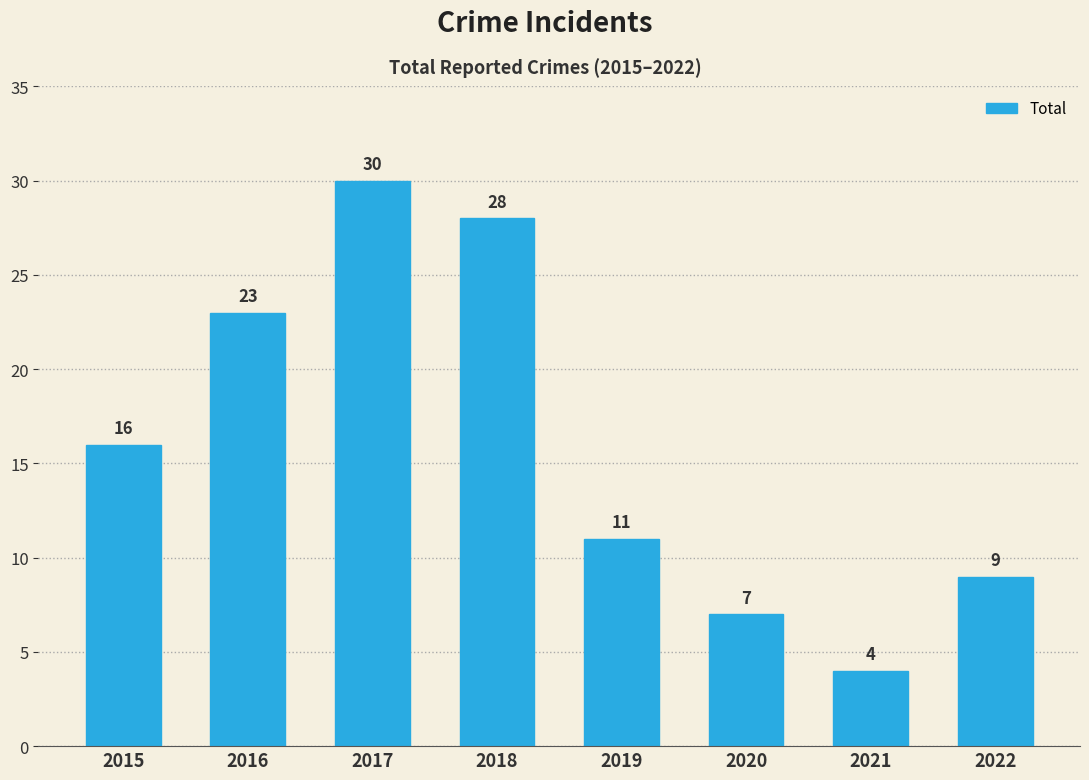

How many data points are less than 16?

4